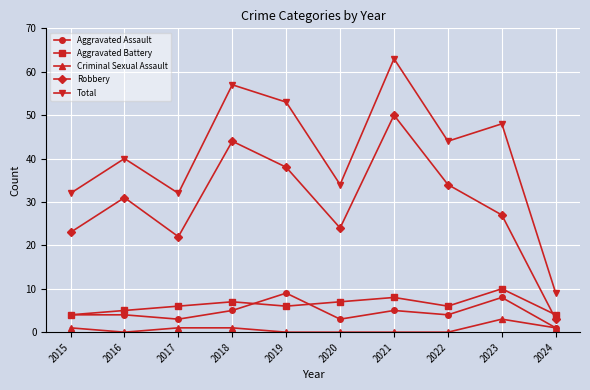

How many values in the Total series are below 44?

5